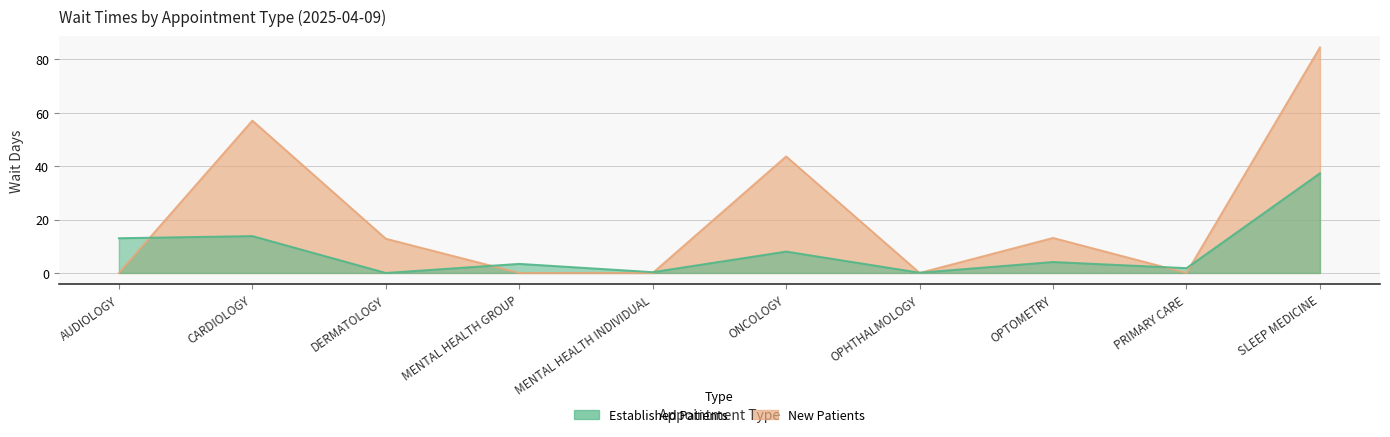

In EstablishedPatients, how many points are higher than both neighbors (excluding endpoints)?

4